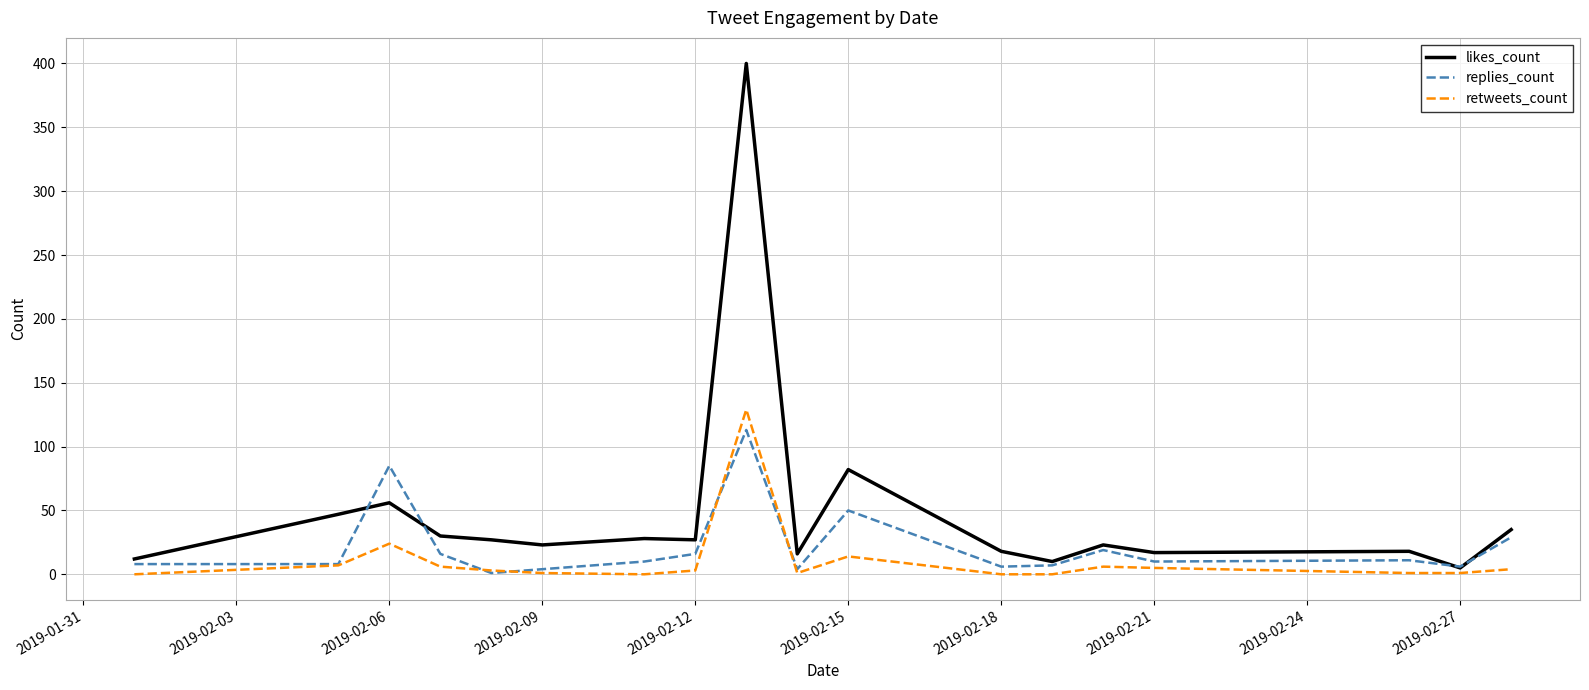

What is the greatest value displayed?

400